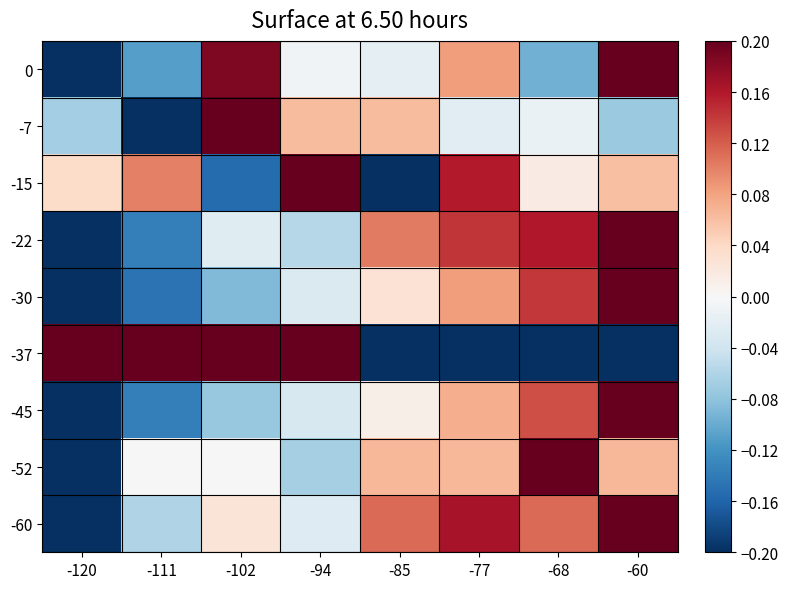

Which series has the largest total across all categories?

-60